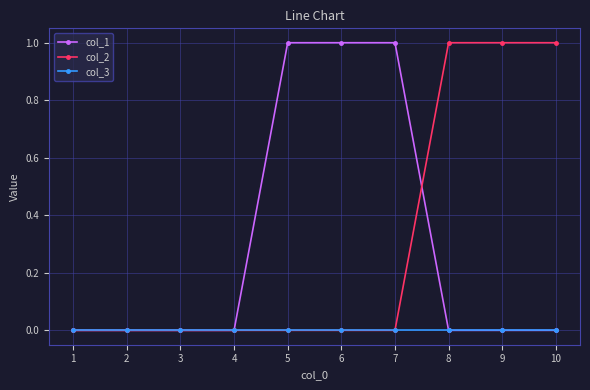

Reading right to left, list all the values displayed in this chart.

col_1: 10=0	9=0	8=0	7=1	6=1	5=1	4=0	3=0	2=0	1=0
col_2: 10=1	9=1	8=1	7=0	6=0	5=0	4=0	3=0	2=0	1=0
col_3: 10=0	9=0	8=0	7=0	6=0	5=0	4=0	3=0	2=0	1=0